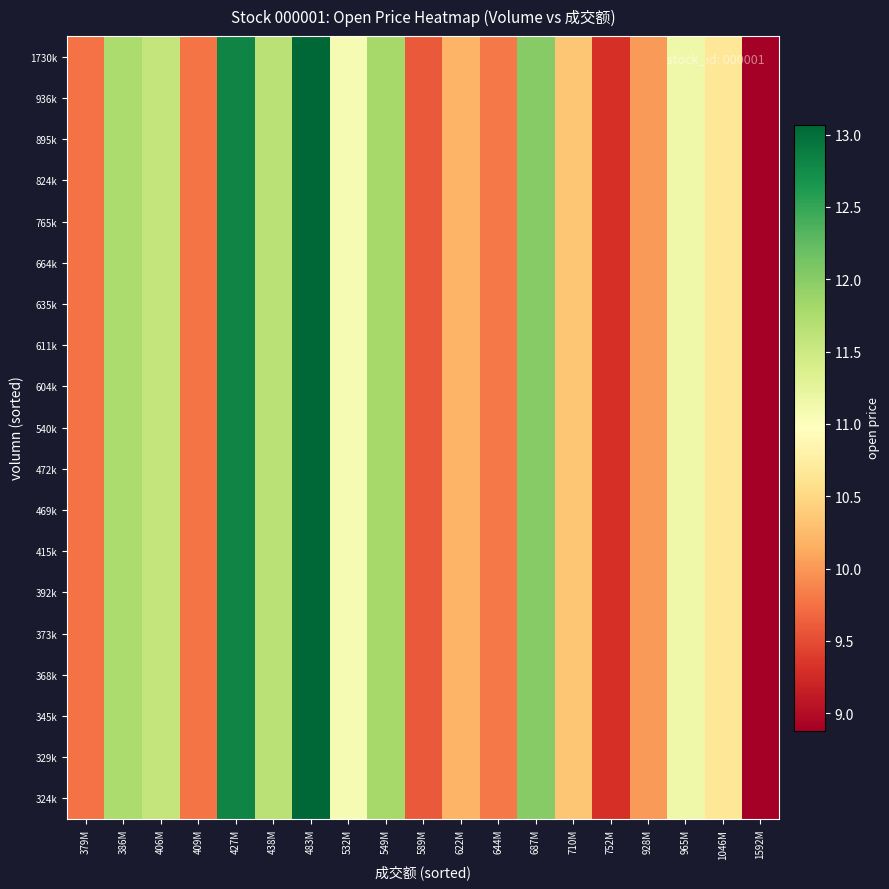

Reading left to right, list all the values displayed in this chart.

324k: 379M=9.8	386M=11.8	406M=11.6	409M=9.8	427M=12.8	438M=11.7	483M=13.1	532M=11.1	549M=11.8	589M=9.6	622M=10.2	644M=9.8	687M=12.0	710M=10.3	752M=9.3	928M=10.0	965M=11.2	1046M=10.7	1592M=8.9
329k: 379M=9.8	386M=11.8	406M=11.6	409M=9.8	427M=12.8	438M=11.7	483M=13.1	532M=11.1	549M=11.8	589M=9.6	622M=10.2	644M=9.8	687M=12.0	710M=10.3	752M=9.3	928M=10.0	965M=11.2	1046M=10.7	1592M=8.9
345k: 379M=9.8	386M=11.8	406M=11.6	409M=9.8	427M=12.8	438M=11.7	483M=13.1	532M=11.1	549M=11.8	589M=9.6	622M=10.2	644M=9.8	687M=12.0	710M=10.3	752M=9.3	928M=10.0	965M=11.2	1046M=10.7	1592M=8.9
368k: 379M=9.8	386M=11.8	406M=11.6	409M=9.8	427M=12.8	438M=11.7	483M=13.1	532M=11.1	549M=11.8	589M=9.6	622M=10.2	644M=9.8	687M=12.0	710M=10.3	752M=9.3	928M=10.0	965M=11.2	1046M=10.7	1592M=8.9
373k: 379M=9.8	386M=11.8	406M=11.6	409M=9.8	427M=12.8	438M=11.7	483M=13.1	532M=11.1	549M=11.8	589M=9.6	622M=10.2	644M=9.8	687M=12.0	710M=10.3	752M=9.3	928M=10.0	965M=11.2	1046M=10.7	1592M=8.9
392k: 379M=9.8	386M=11.8	406M=11.6	409M=9.8	427M=12.8	438M=11.7	483M=13.1	532M=11.1	549M=11.8	589M=9.6	622M=10.2	644M=9.8	687M=12.0	710M=10.3	752M=9.3	928M=10.0	965M=11.2	1046M=10.7	1592M=8.9
415k: 379M=9.8	386M=11.8	406M=11.6	409M=9.8	427M=12.8	438M=11.7	483M=13.1	532M=11.1	549M=11.8	589M=9.6	622M=10.2	644M=9.8	687M=12.0	710M=10.3	752M=9.3	928M=10.0	965M=11.2	1046M=10.7	1592M=8.9
469k: 379M=9.8	386M=11.8	406M=11.6	409M=9.8	427M=12.8	438M=11.7	483M=13.1	532M=11.1	549M=11.8	589M=9.6	622M=10.2	644M=9.8	687M=12.0	710M=10.3	752M=9.3	928M=10.0	965M=11.2	1046M=10.7	1592M=8.9
472k: 379M=9.8	386M=11.8	406M=11.6	409M=9.8	427M=12.8	438M=11.7	483M=13.1	532M=11.1	549M=11.8	589M=9.6	622M=10.2	644M=9.8	687M=12.0	710M=10.3	752M=9.3	928M=10.0	965M=11.2	1046M=10.7	1592M=8.9
540k: 379M=9.8	386M=11.8	406M=11.6	409M=9.8	427M=12.8	438M=11.7	483M=13.1	532M=11.1	549M=11.8	589M=9.6	622M=10.2	644M=9.8	687M=12.0	710M=10.3	752M=9.3	928M=10.0	965M=11.2	1046M=10.7	1592M=8.9
604k: 379M=9.8	386M=11.8	406M=11.6	409M=9.8	427M=12.8	438M=11.7	483M=13.1	532M=11.1	549M=11.8	589M=9.6	622M=10.2	644M=9.8	687M=12.0	710M=10.3	752M=9.3	928M=10.0	965M=11.2	1046M=10.7	1592M=8.9
611k: 379M=9.8	386M=11.8	406M=11.6	409M=9.8	427M=12.8	438M=11.7	483M=13.1	532M=11.1	549M=11.8	589M=9.6	622M=10.2	644M=9.8	687M=12.0	710M=10.3	752M=9.3	928M=10.0	965M=11.2	1046M=10.7	1592M=8.9
635k: 379M=9.8	386M=11.8	406M=11.6	409M=9.8	427M=12.8	438M=11.7	483M=13.1	532M=11.1	549M=11.8	589M=9.6	622M=10.2	644M=9.8	687M=12.0	710M=10.3	752M=9.3	928M=10.0	965M=11.2	1046M=10.7	1592M=8.9
664k: 379M=9.8	386M=11.8	406M=11.6	409M=9.8	427M=12.8	438M=11.7	483M=13.1	532M=11.1	549M=11.8	589M=9.6	622M=10.2	644M=9.8	687M=12.0	710M=10.3	752M=9.3	928M=10.0	965M=11.2	1046M=10.7	1592M=8.9
765k: 379M=9.8	386M=11.8	406M=11.6	409M=9.8	427M=12.8	438M=11.7	483M=13.1	532M=11.1	549M=11.8	589M=9.6	622M=10.2	644M=9.8	687M=12.0	710M=10.3	752M=9.3	928M=10.0	965M=11.2	1046M=10.7	1592M=8.9
824k: 379M=9.8	386M=11.8	406M=11.6	409M=9.8	427M=12.8	438M=11.7	483M=13.1	532M=11.1	549M=11.8	589M=9.6	622M=10.2	644M=9.8	687M=12.0	710M=10.3	752M=9.3	928M=10.0	965M=11.2	1046M=10.7	1592M=8.9
895k: 379M=9.8	386M=11.8	406M=11.6	409M=9.8	427M=12.8	438M=11.7	483M=13.1	532M=11.1	549M=11.8	589M=9.6	622M=10.2	644M=9.8	687M=12.0	710M=10.3	752M=9.3	928M=10.0	965M=11.2	1046M=10.7	1592M=8.9
936k: 379M=9.8	386M=11.8	406M=11.6	409M=9.8	427M=12.8	438M=11.7	483M=13.1	532M=11.1	549M=11.8	589M=9.6	622M=10.2	644M=9.8	687M=12.0	710M=10.3	752M=9.3	928M=10.0	965M=11.2	1046M=10.7	1592M=8.9
1730k: 379M=9.8	386M=11.8	406M=11.6	409M=9.8	427M=12.8	438M=11.7	483M=13.1	532M=11.1	549M=11.8	589M=9.6	622M=10.2	644M=9.8	687M=12.0	710M=10.3	752M=9.3	928M=10.0	965M=11.2	1046M=10.7	1592M=8.9